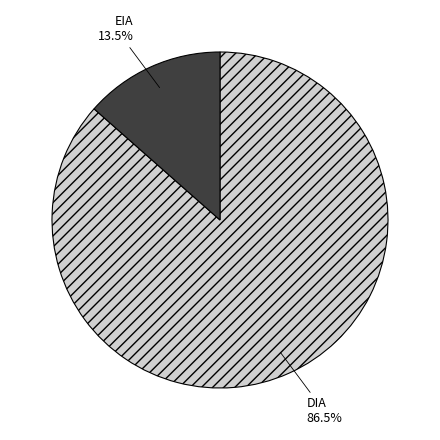

Which slice is the largest?

DIA